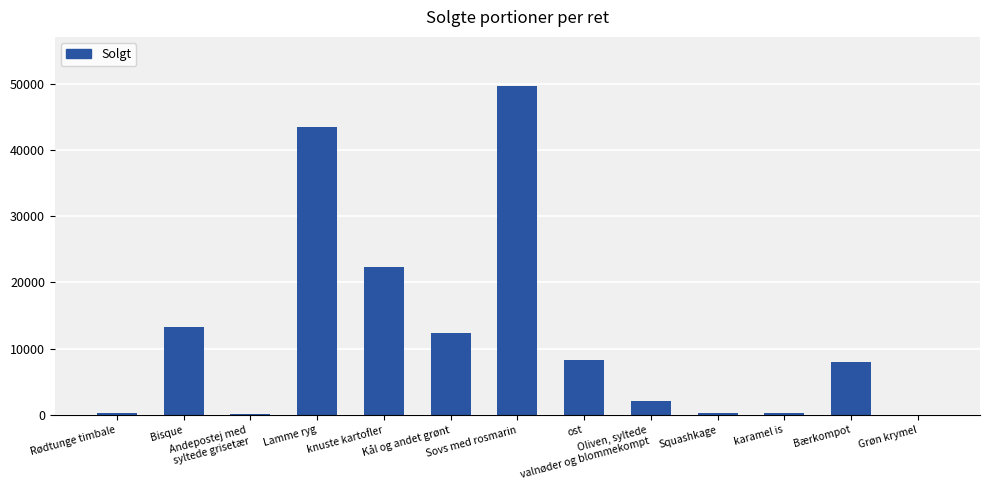

True or false: the data shows 12400 at Kål og andet grønt.

True